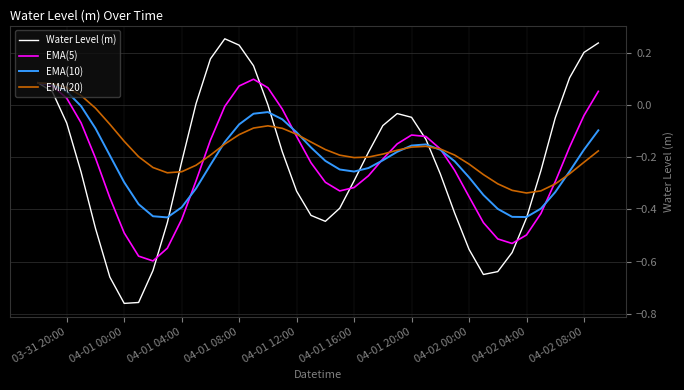

Which series has the widest spread of values?

Water Level (m)